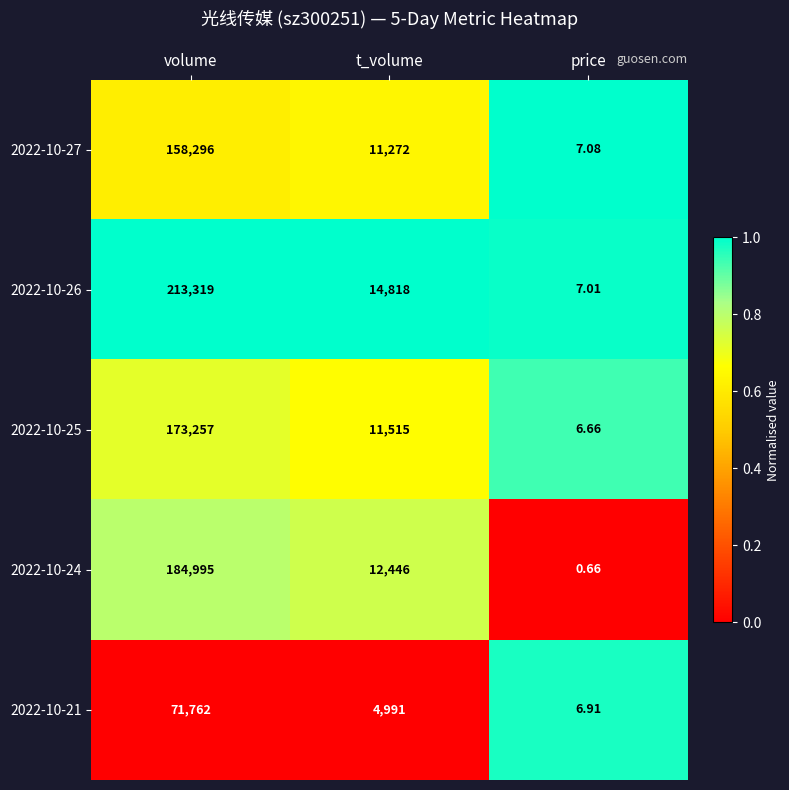

Rank the categories by 2022-10-25 value from lowest to highest.

price, t_volume, volume